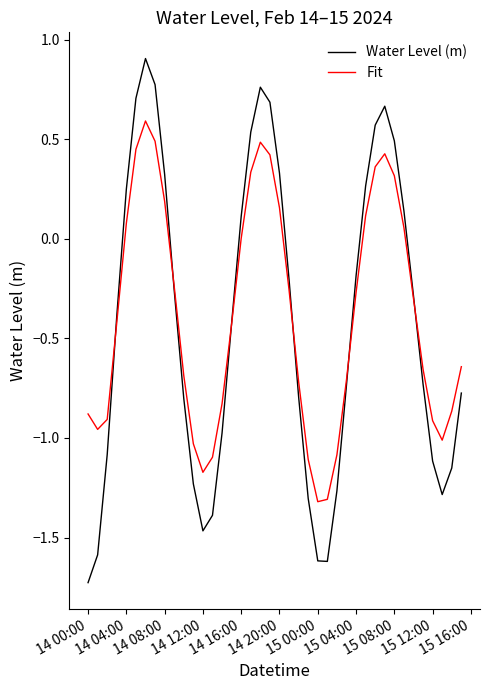

List the series in order of their peak value, highest first.

Water Level (m), Fit